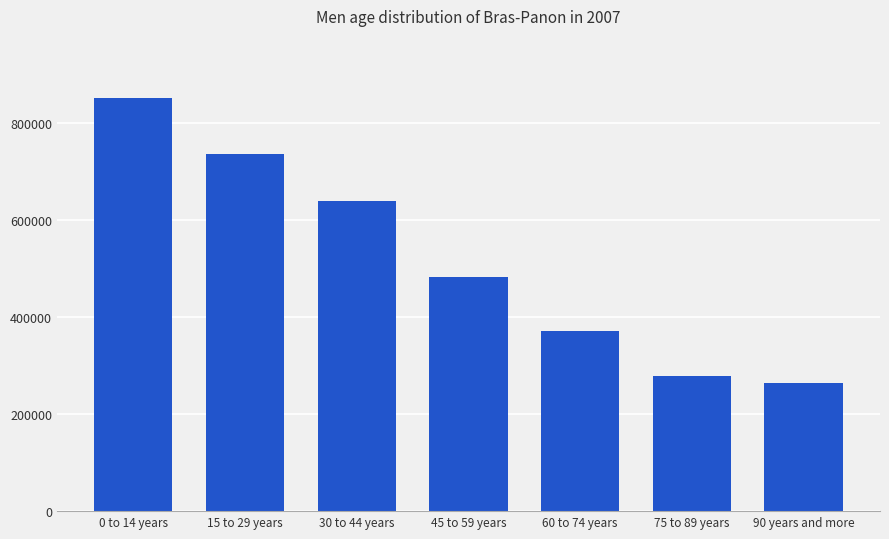

Rank the categories by value from lowest to highest.

90 years and more, 75 to 89 years, 60 to 74 years, 45 to 59 years, 30 to 44 years, 15 to 29 years, 0 to 14 years